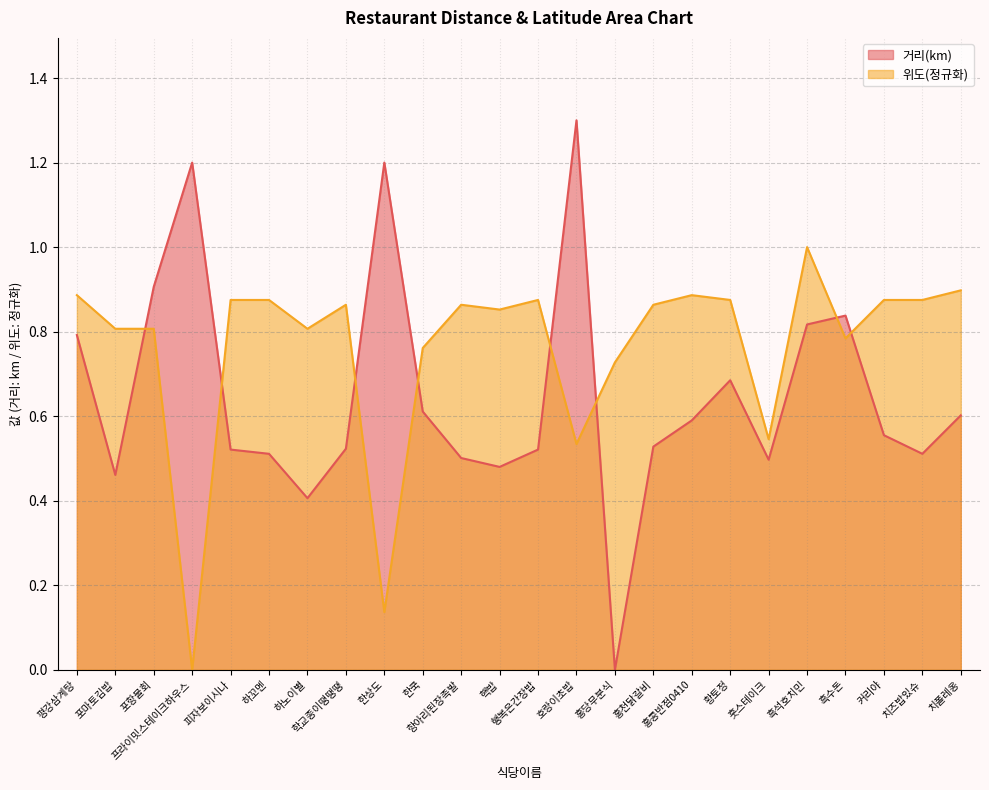

Rank the series by their maximum value, from lowest to highest.

위도(정규화), 거리(km)